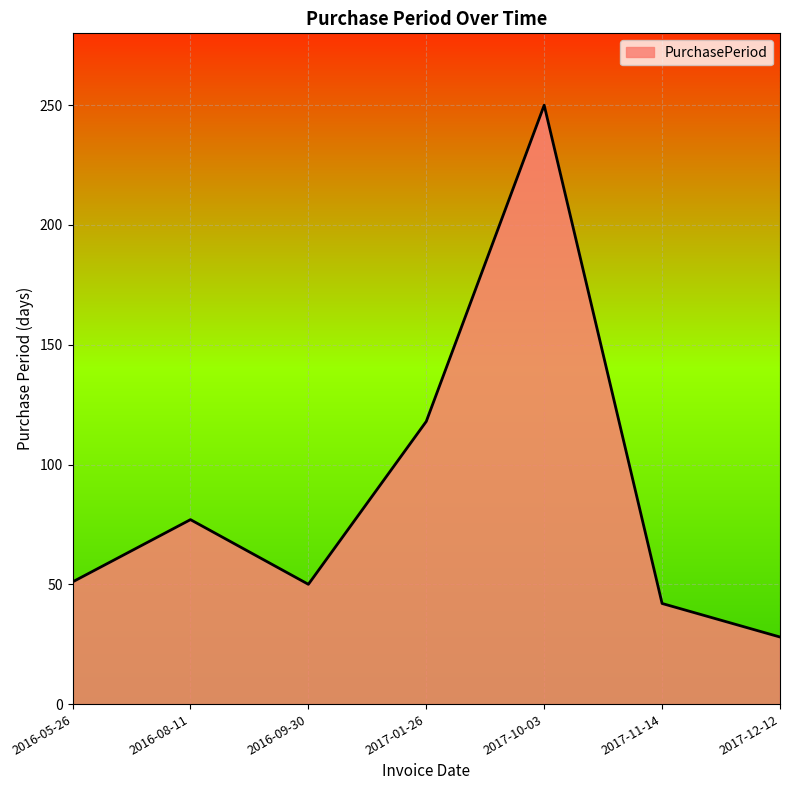

Which category has the lowest value across all series?

2017-12-12